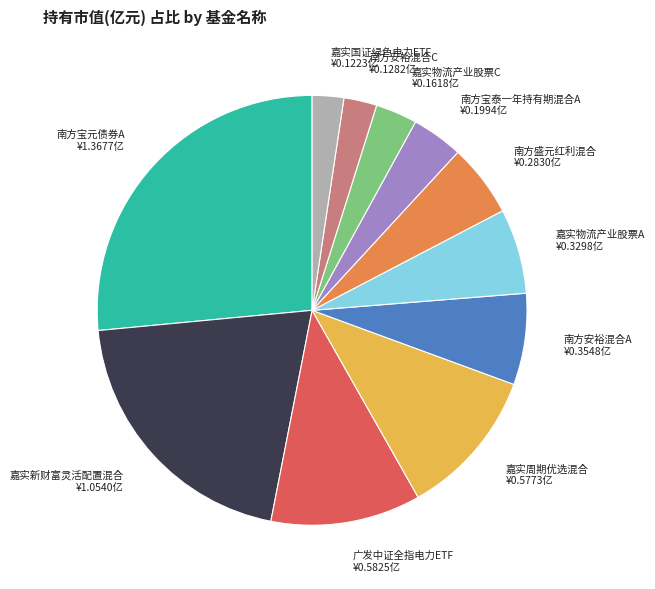

Does 南方盛元红利混合 account for over 50% of the chart?

No